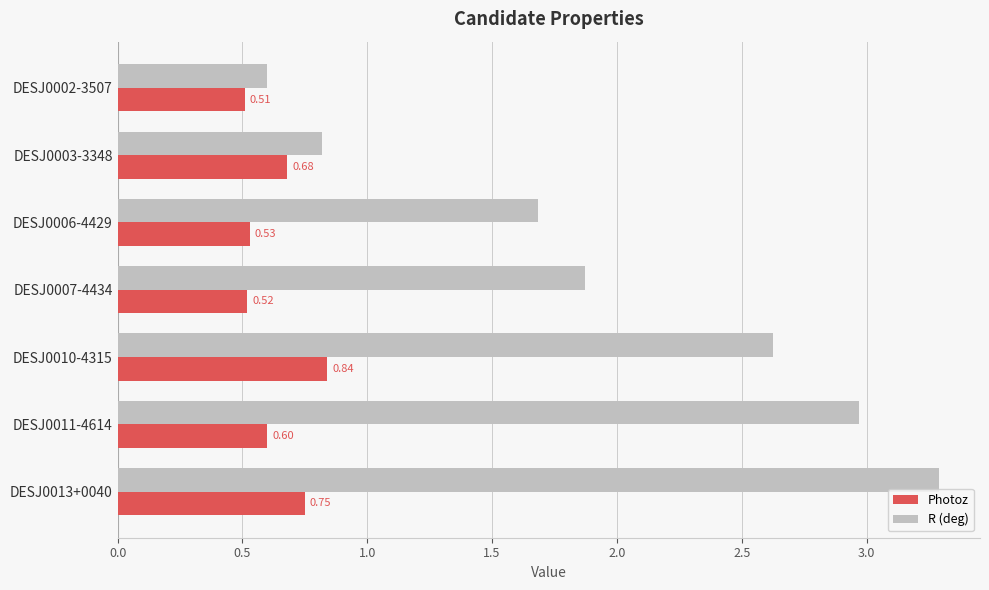

What are all the series names shown in the legend?

Photoz, R (deg)